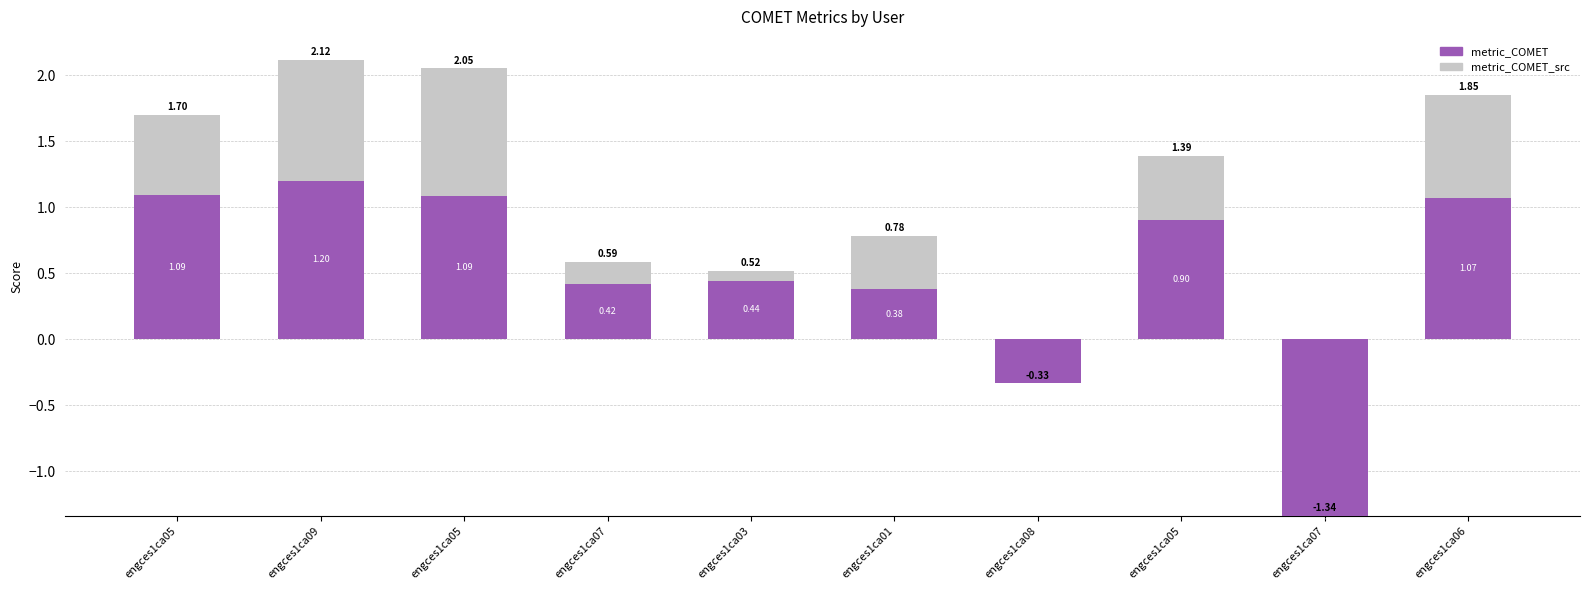

Between engces1ca05 and engces1ca01, which series saw the biggest shift?

metric_COMET